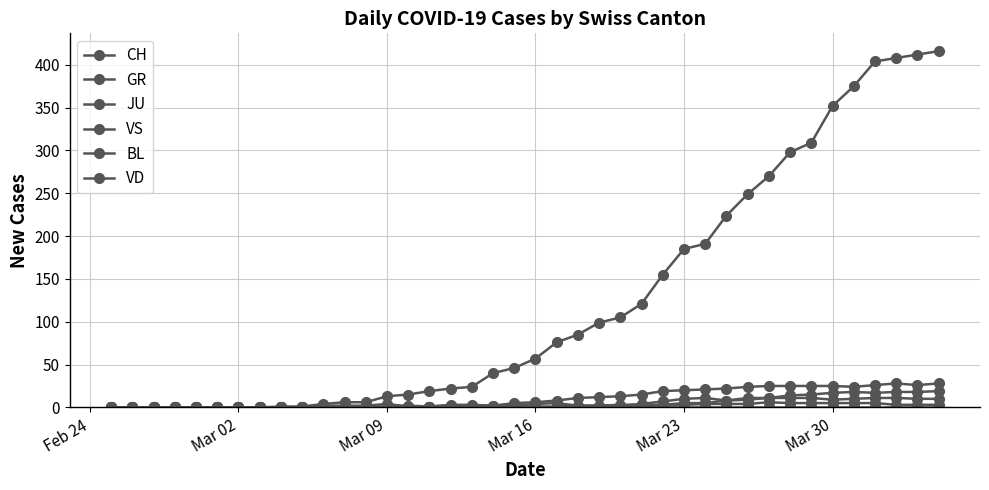

How many categories are shown in the chart?

40